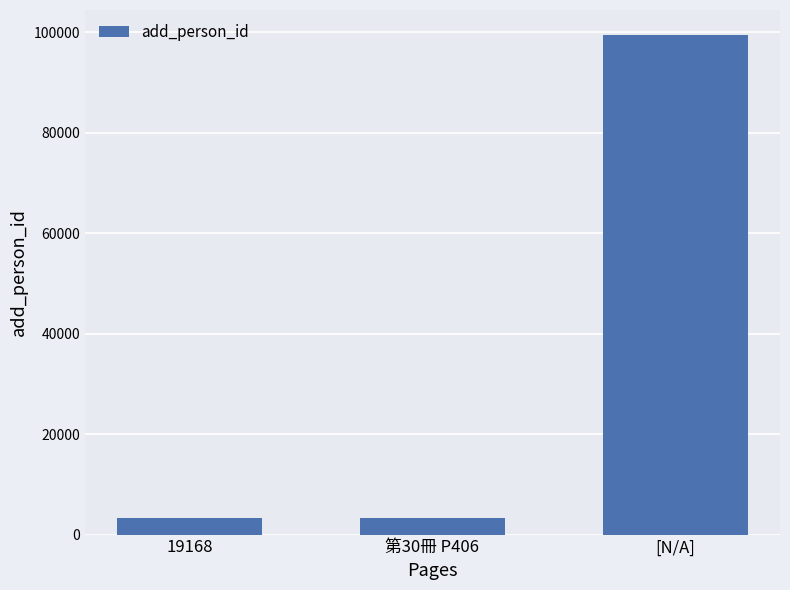

How many distinct data groups are displayed?

1